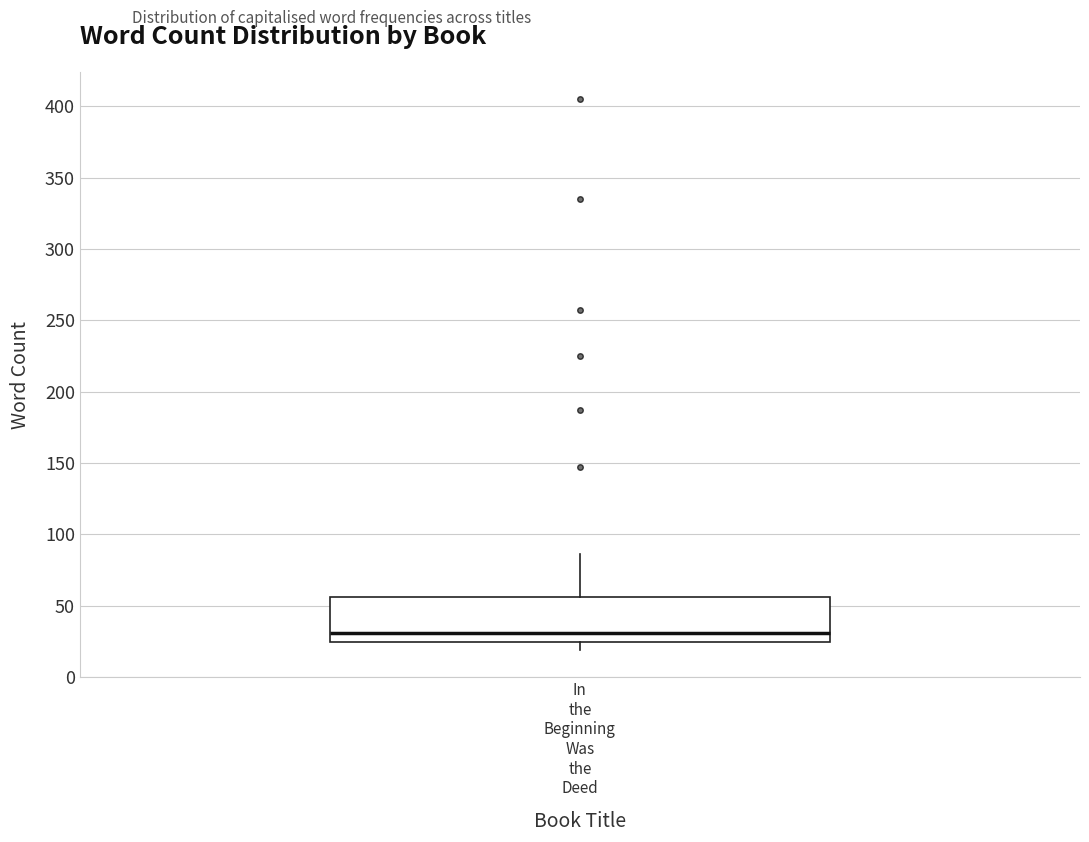

Transcribe this box plot: give where the median line is, the range the box spans, and where the two whiskers end, as read against the y-axis. The values are not printed on the chart, so give them approximately, as read against the axis.

median 30, box 25 to 55, whiskers 20 to 85